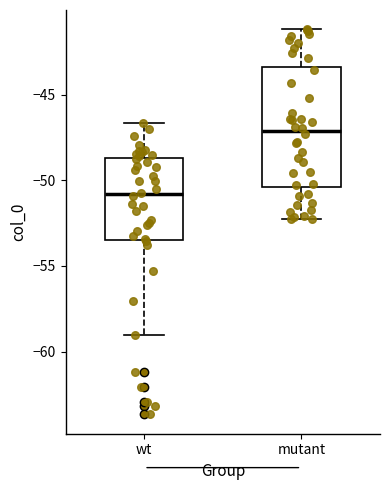

Which box's median line is the highest?

mutant